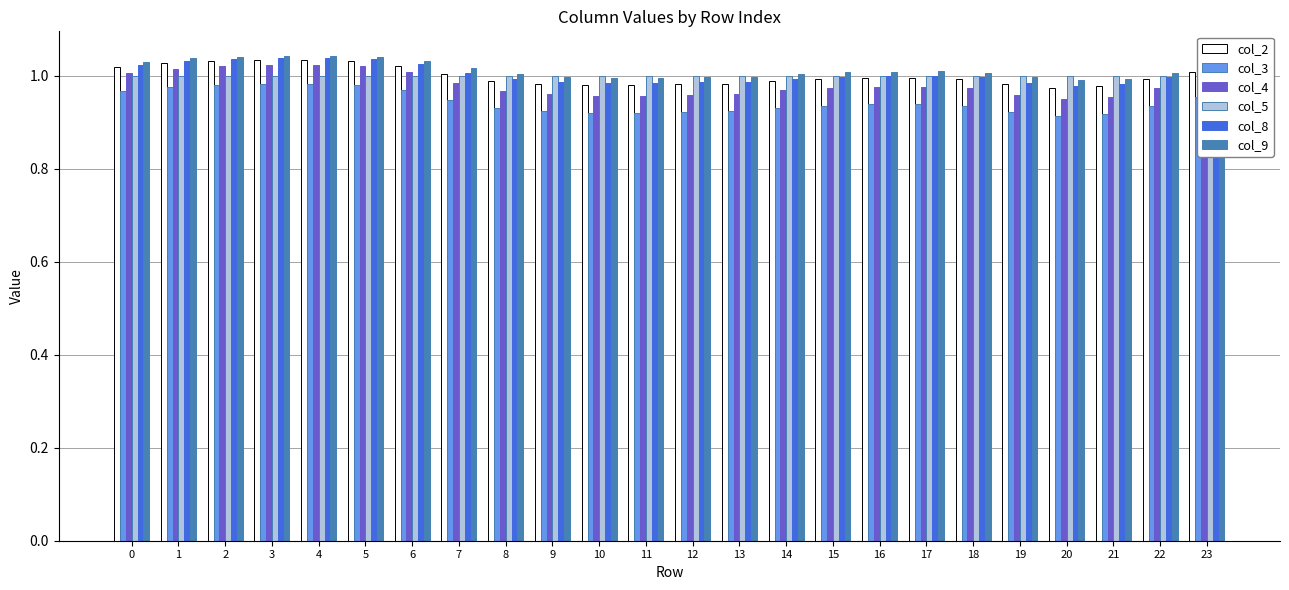

Does the chart contain stacked bars?

No